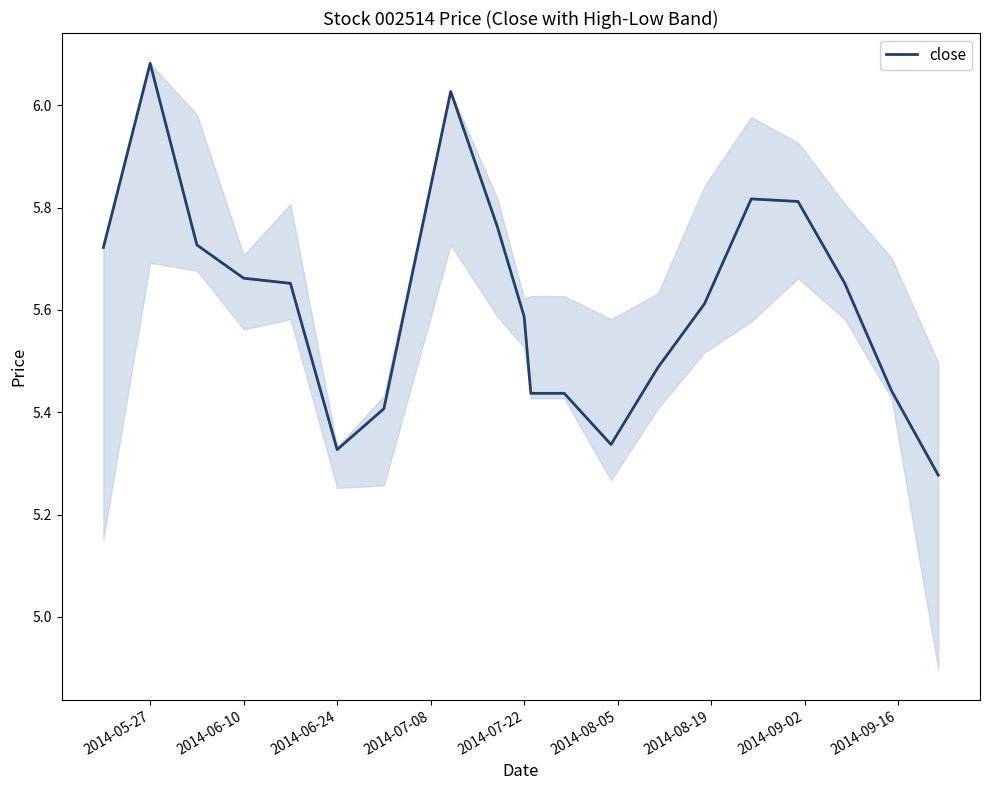

What is the difference between the maximum and minimum values?

0.8